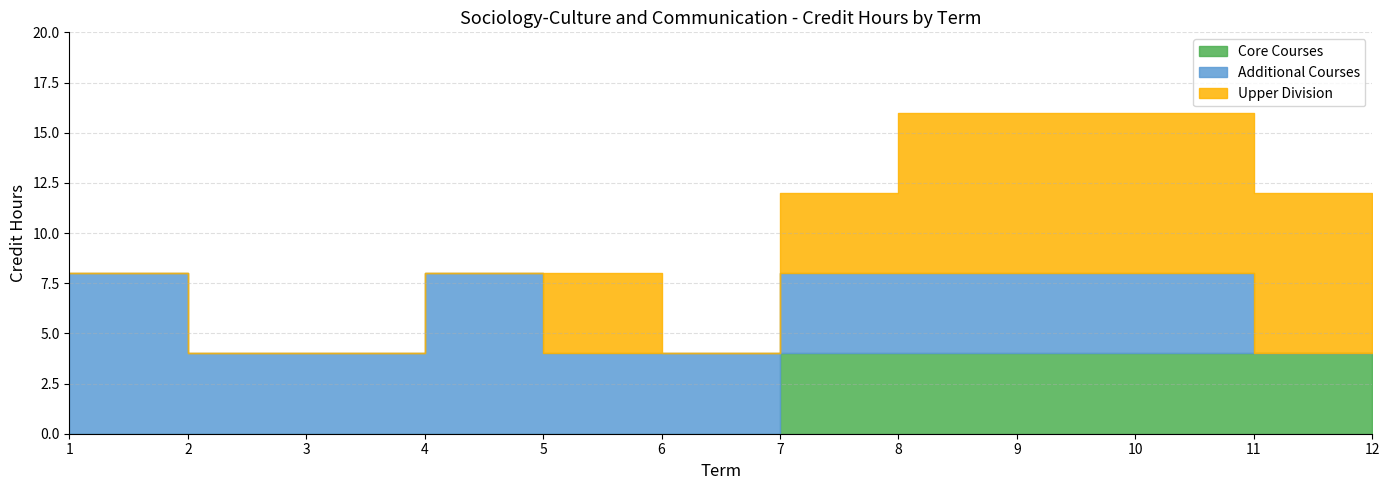

At which category is the sum across all series the highest?

8